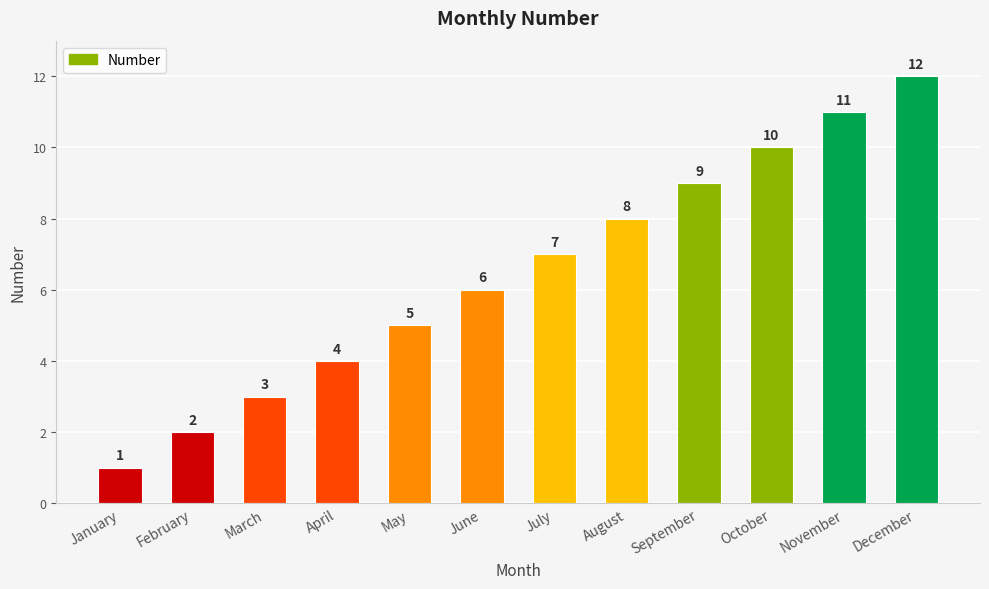

Is it true that the value at July is 5?

False